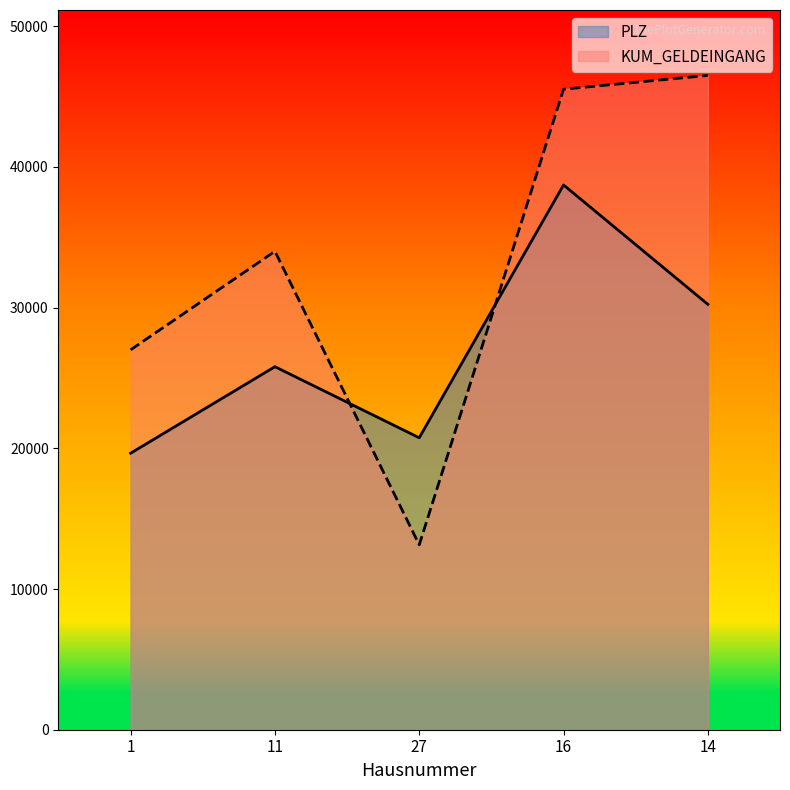

Between which two adjacent categories do PLZ and KUM_GELDEINGANG first intersect?

11 and 27